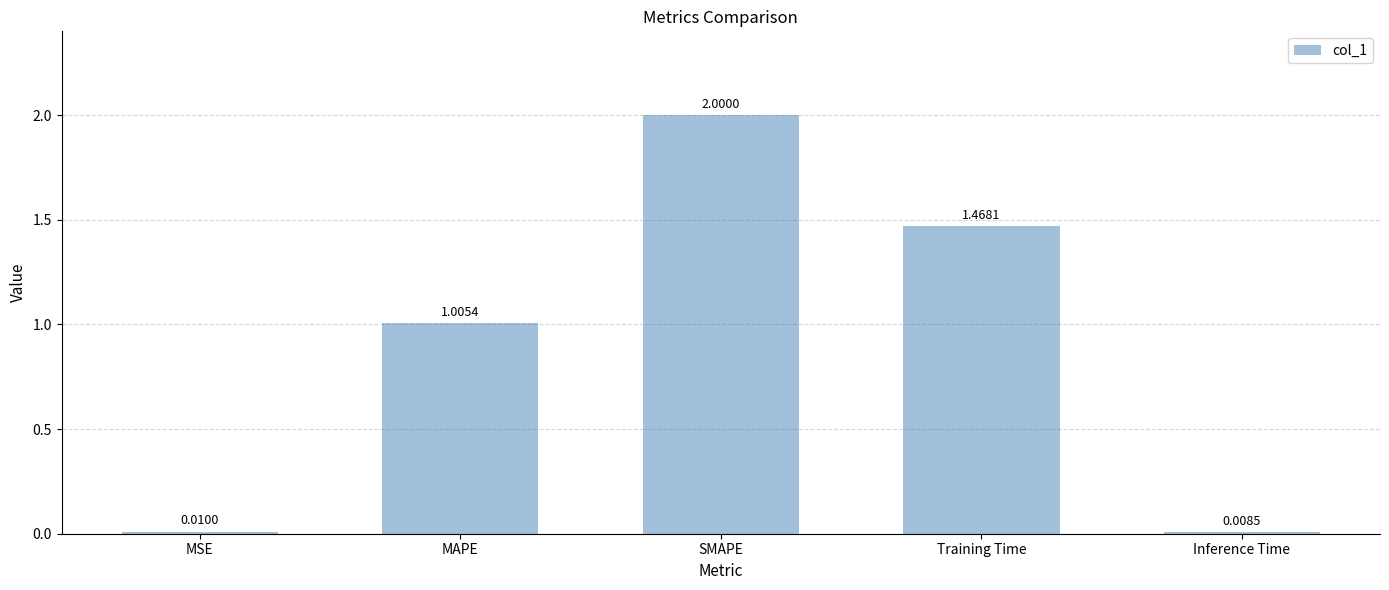

Are the bars horizontal?

No